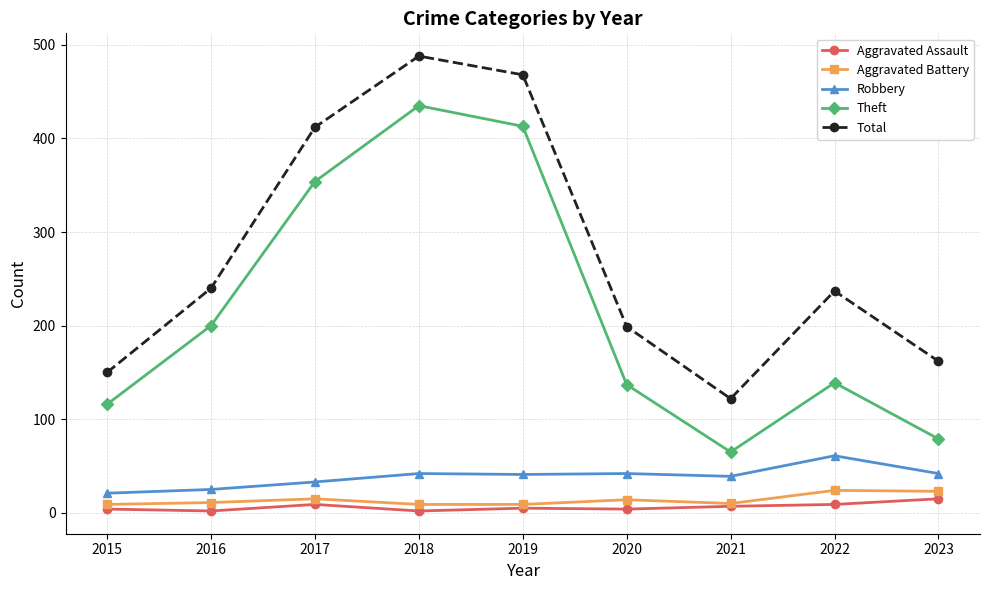

Which series has the largest range (max minus min)?

Theft